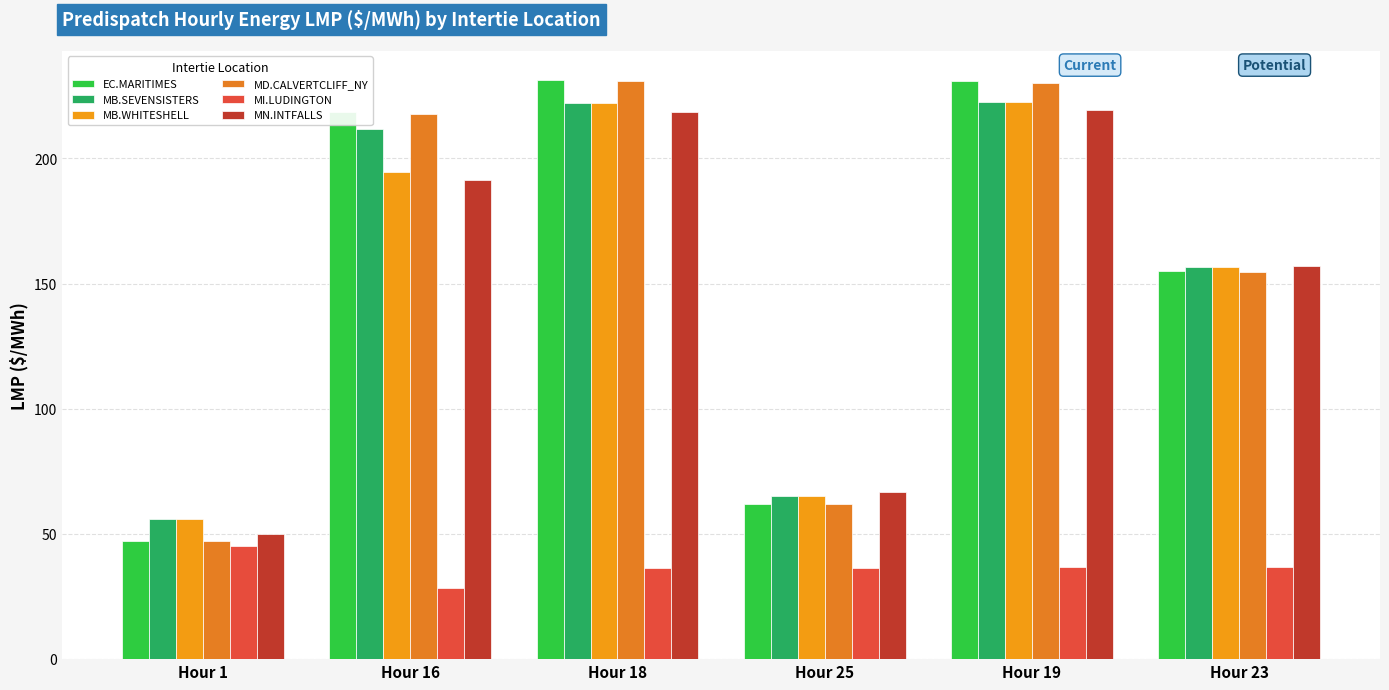

What is the maximum value shown in the chart?

231.4